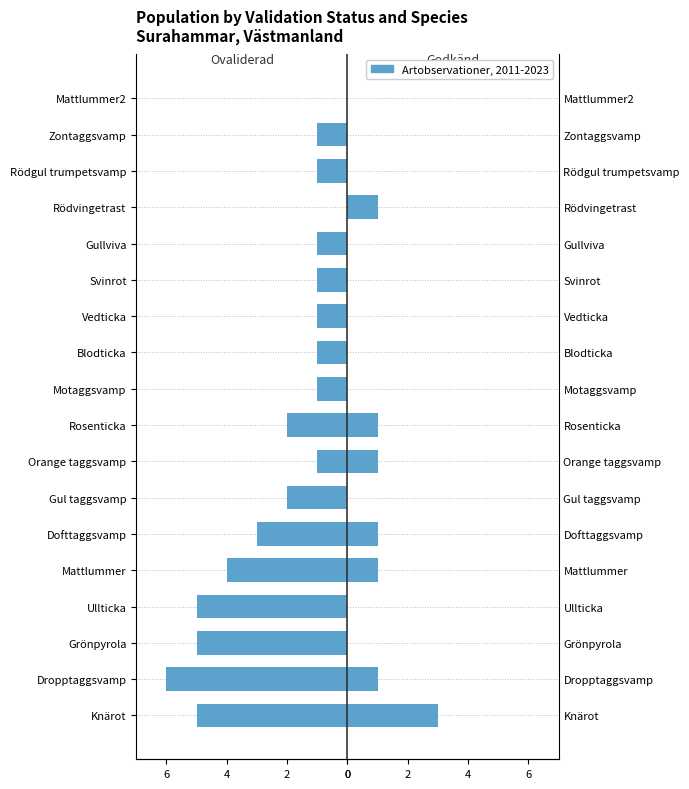

True or false: Godkänd has a value of 3 at Knärot.

True